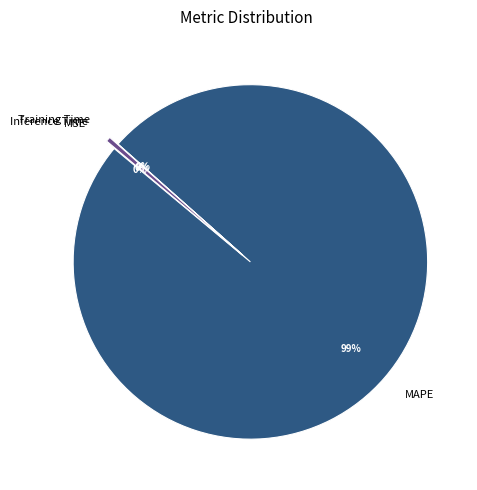

To the nearest percent, what is the combined percentage of Training Time and MAPE?

100%